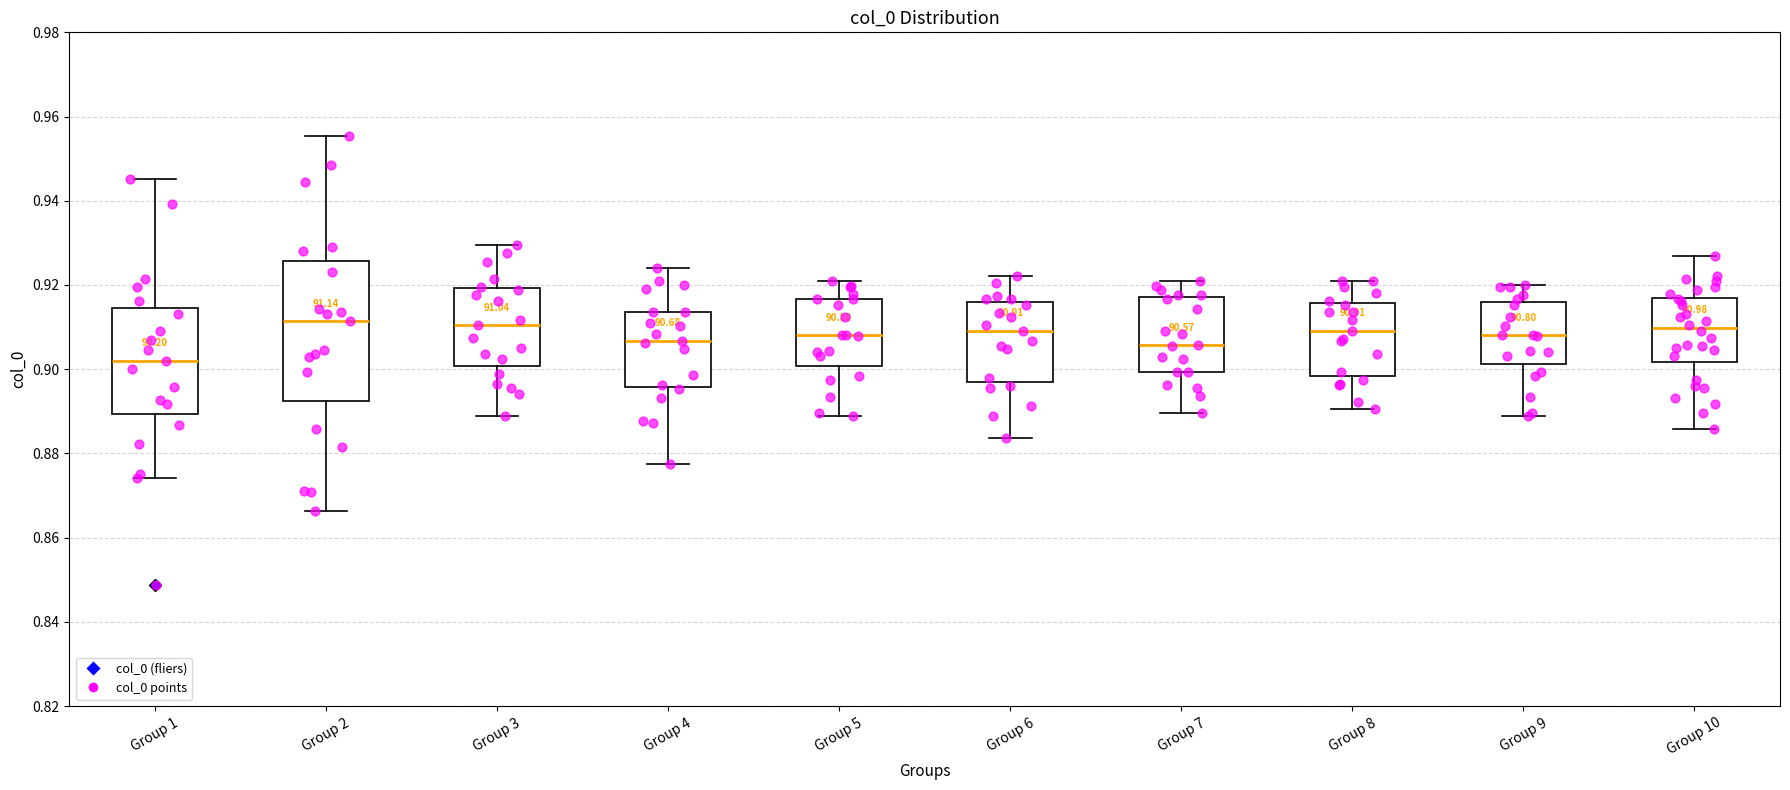

Where is the upper edge of the box for Group 3 on the y-axis? The values are not printed on the chart, so give them approximately, as read against the axis.

0.920